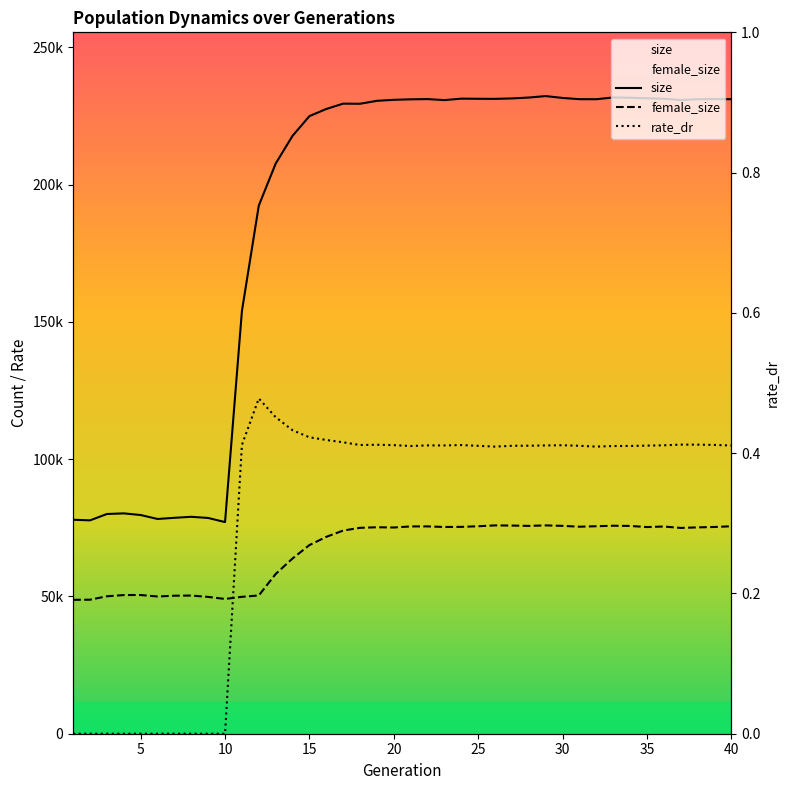

True or false: female_size has more than 2 interior local peaks.

True